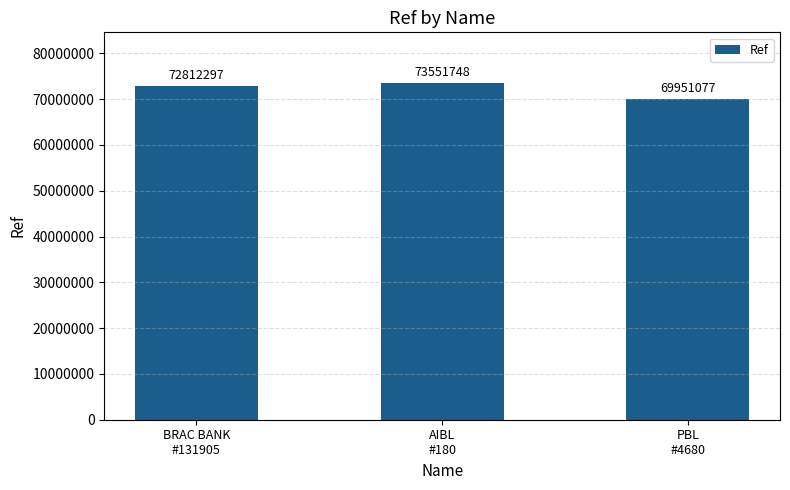

What is the label of the 3rd bar from the left?

PBL
#4680